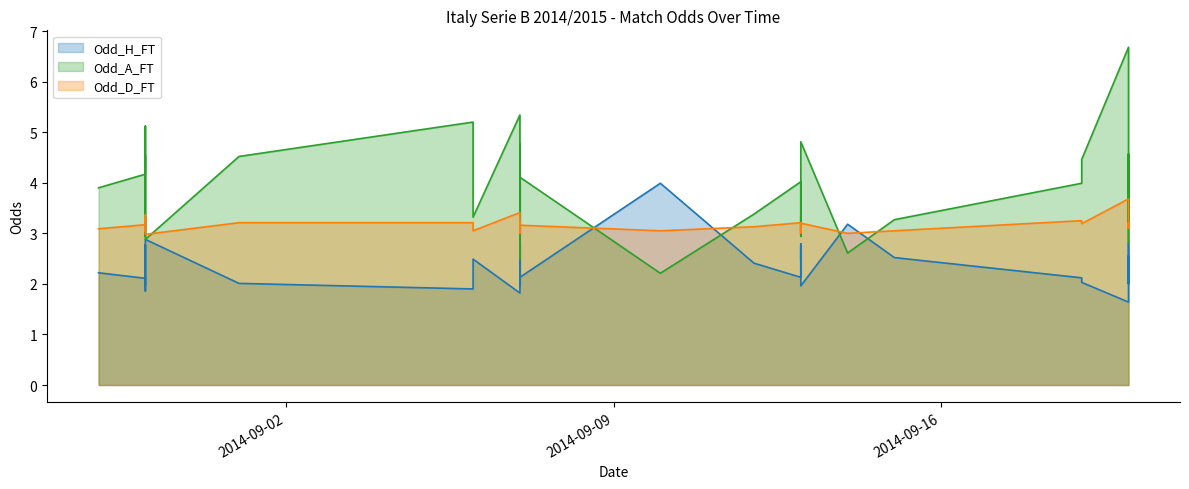

At 2014-09-02, list the series in order from smallest to largest.

Odd_H_FT, Odd_D_FT, Odd_A_FT